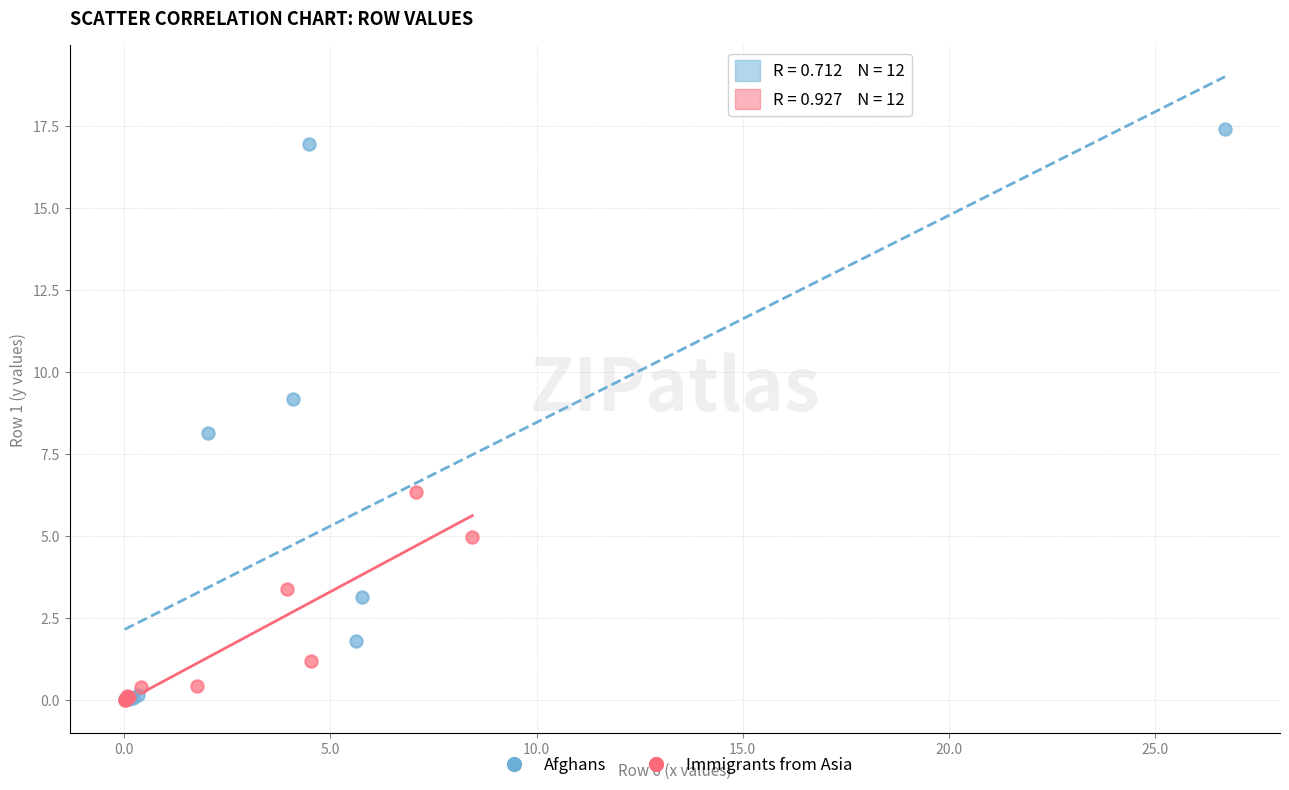

Which series contains the highest Y value?

Afghans